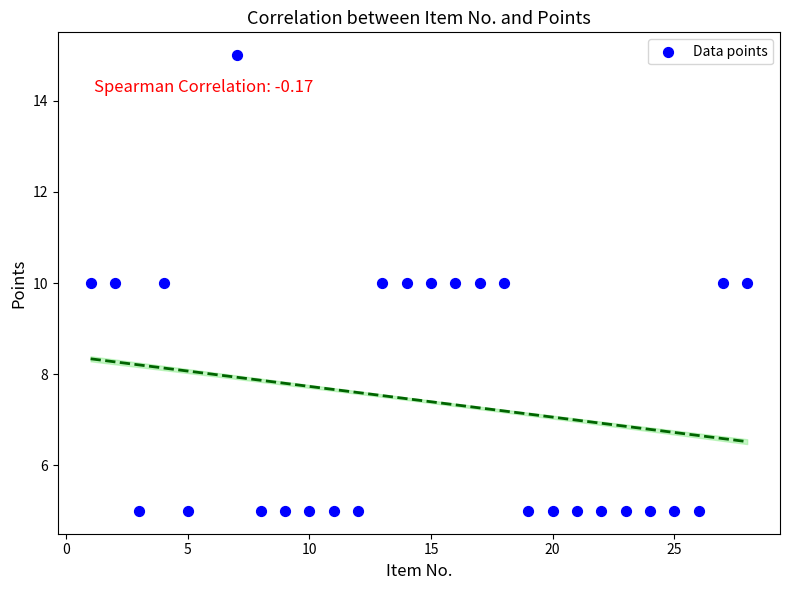

What is the range of Y values (max minus min)?

10